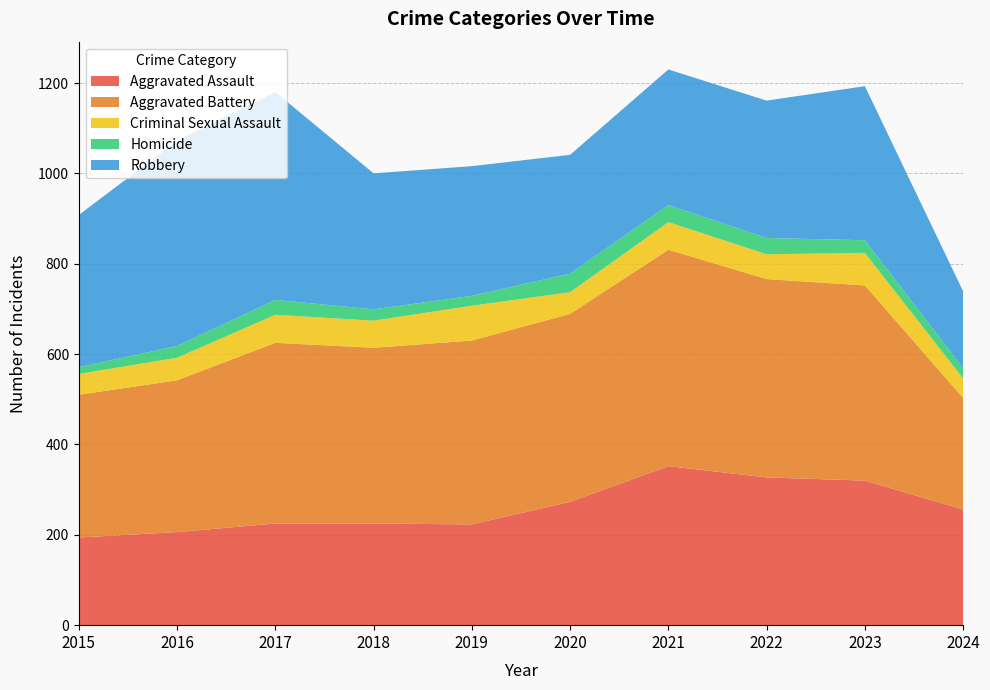

Reading right to left, transcribe all the data shown in this chart.

Aggravated Assault: 256	320	327	352	273	223	225	225	206	194
Aggravated Battery: 247	432	439	479	416	407	389	400	336	316
Criminal Sexual Assault: 43	72	55	61	48	77	60	62	50	46
Homicide: 23	28	36	38	41	22	25	33	26	15
Robbery: 170	341	304	300	263	287	301	460	454	337